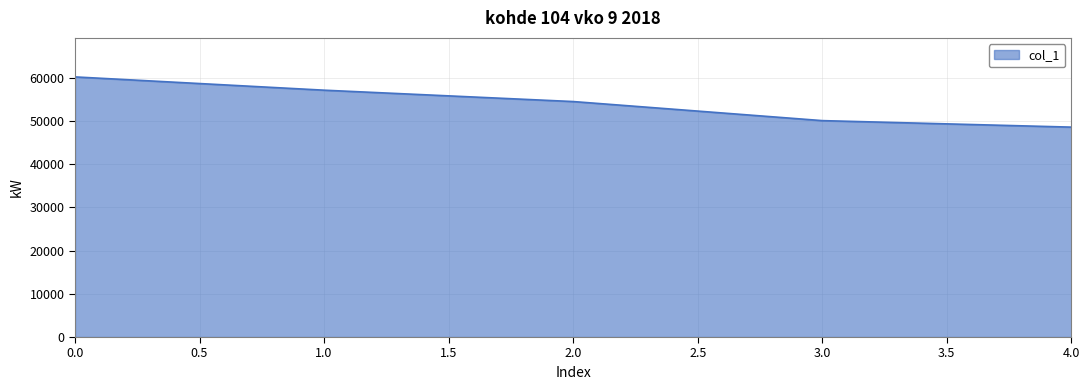

The value at 2.0 is 54517. True or false?

True